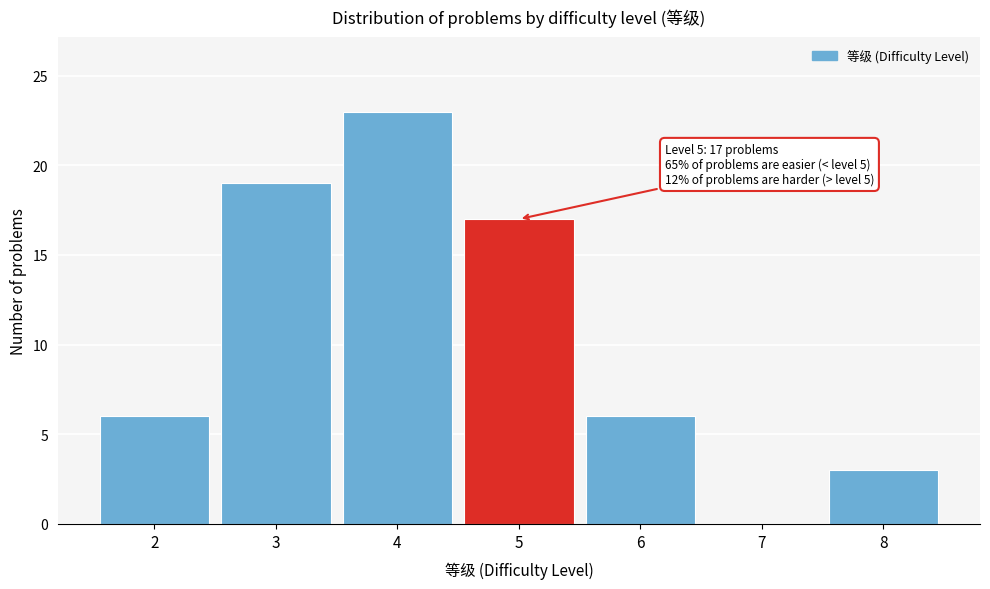

Over which range of the x-axis is the bar tallest?

3.5 to 4.5